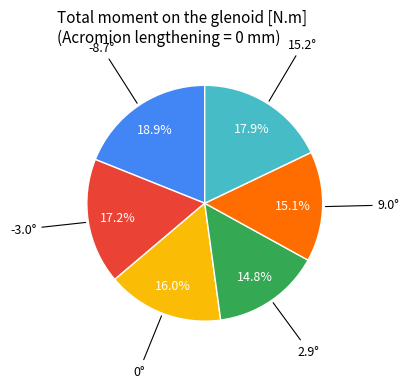

Is there any slice that represents more than half of the pie?

No